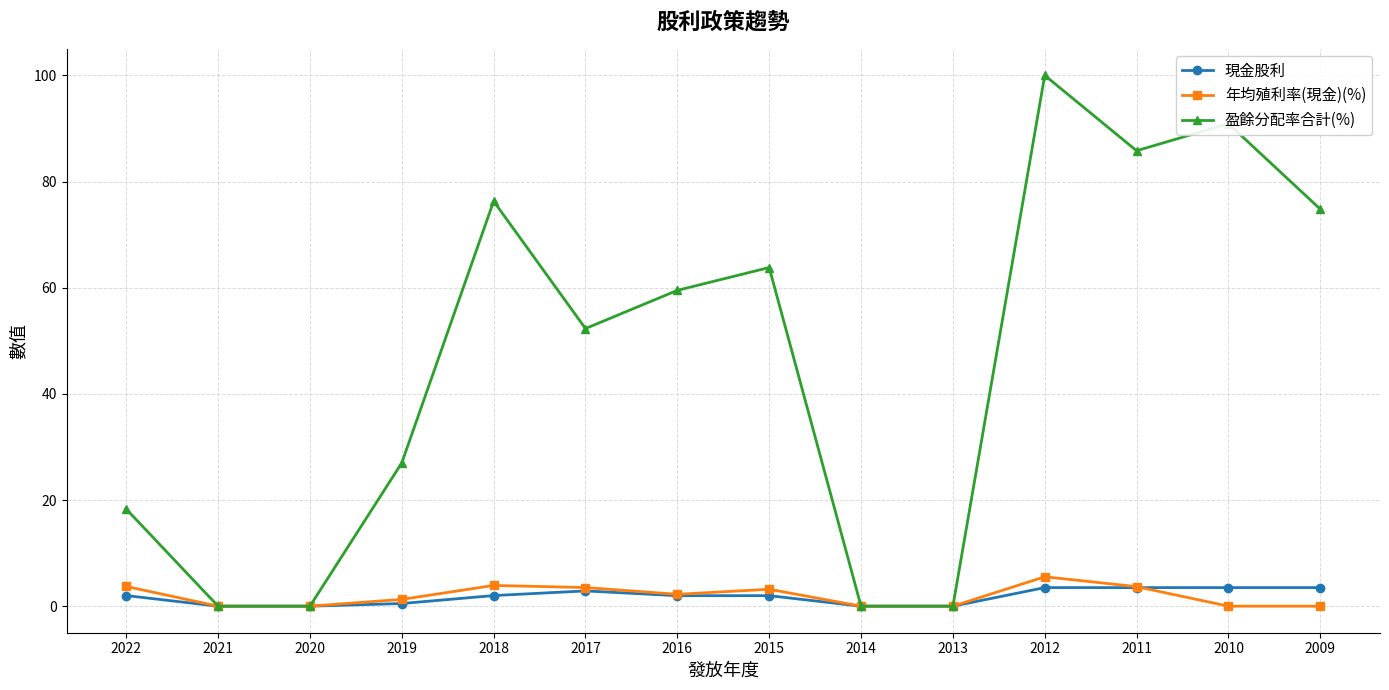

The 盈餘分配率合計(%) series shows 0.0 at 2020. True or false?

True